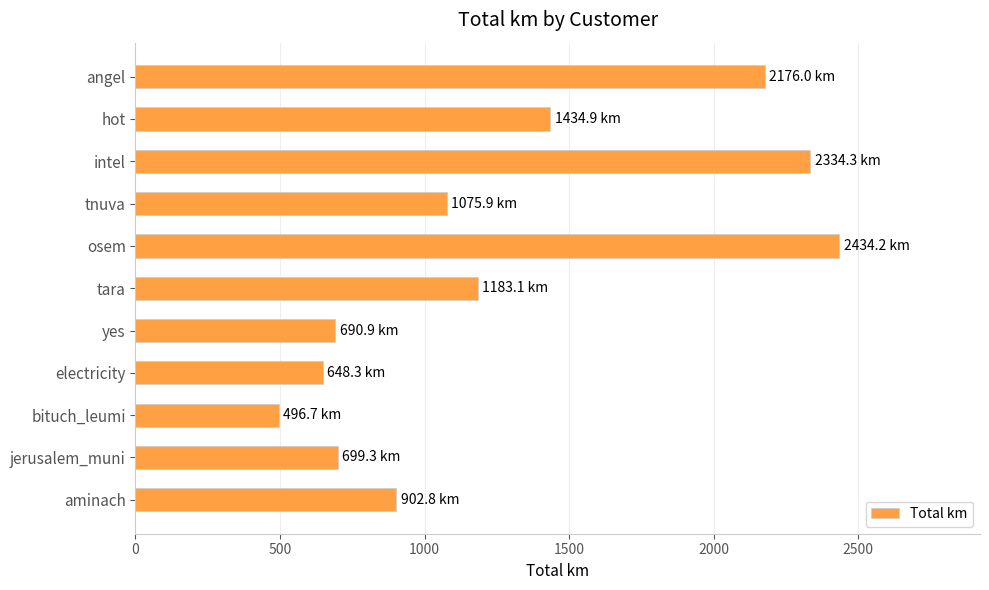

Read the value at electricity.

648.3